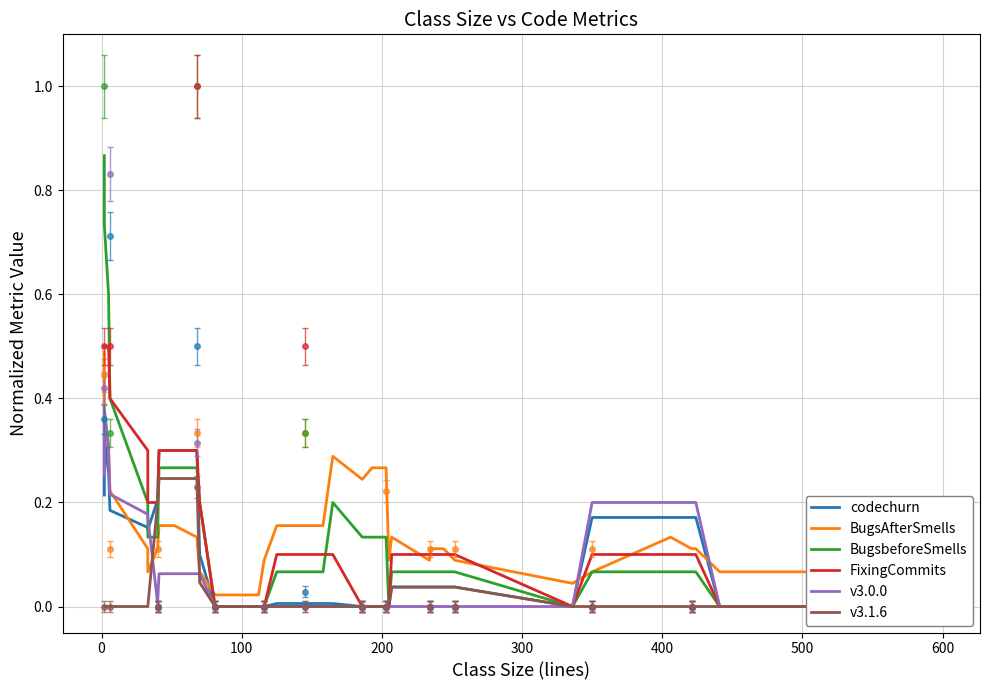

True or false: FixingCommits has more than 0 interior local peaks.

False